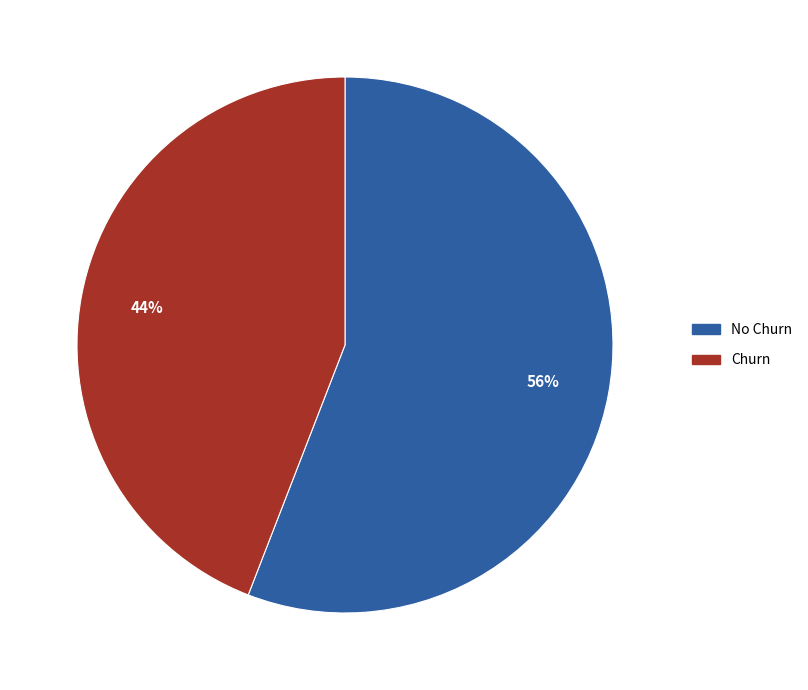

Do Churn and No Churn together represent more than half of the pie?

Yes